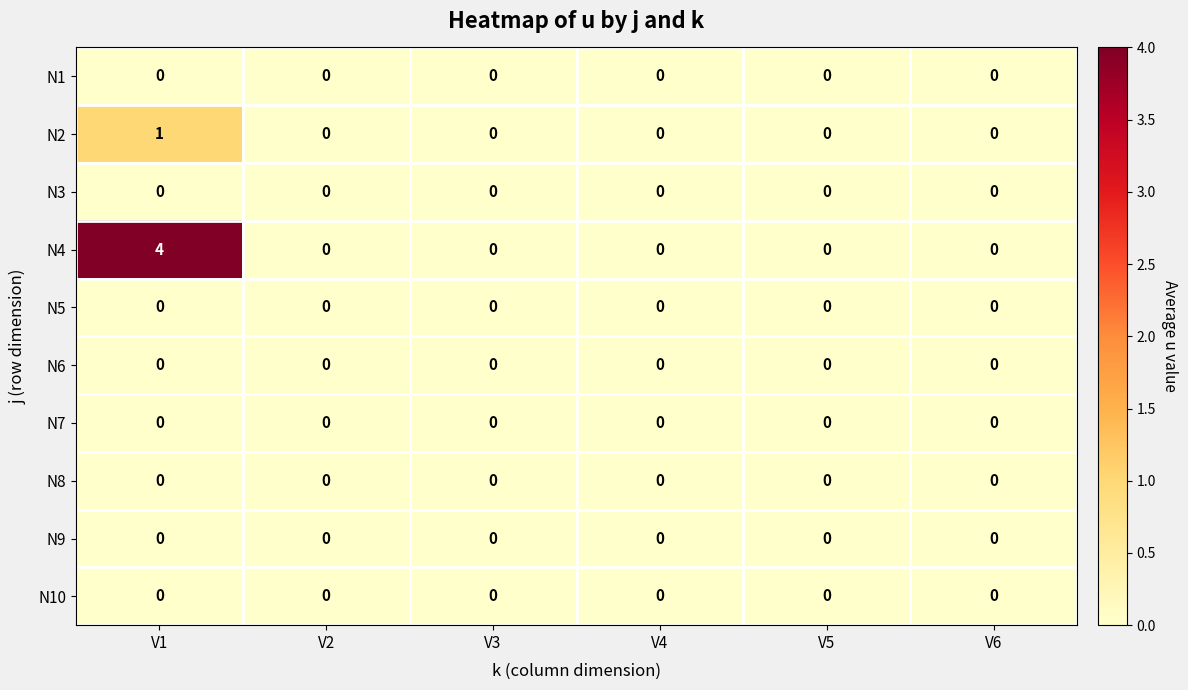

At which category is the sum across all series the highest?

V1